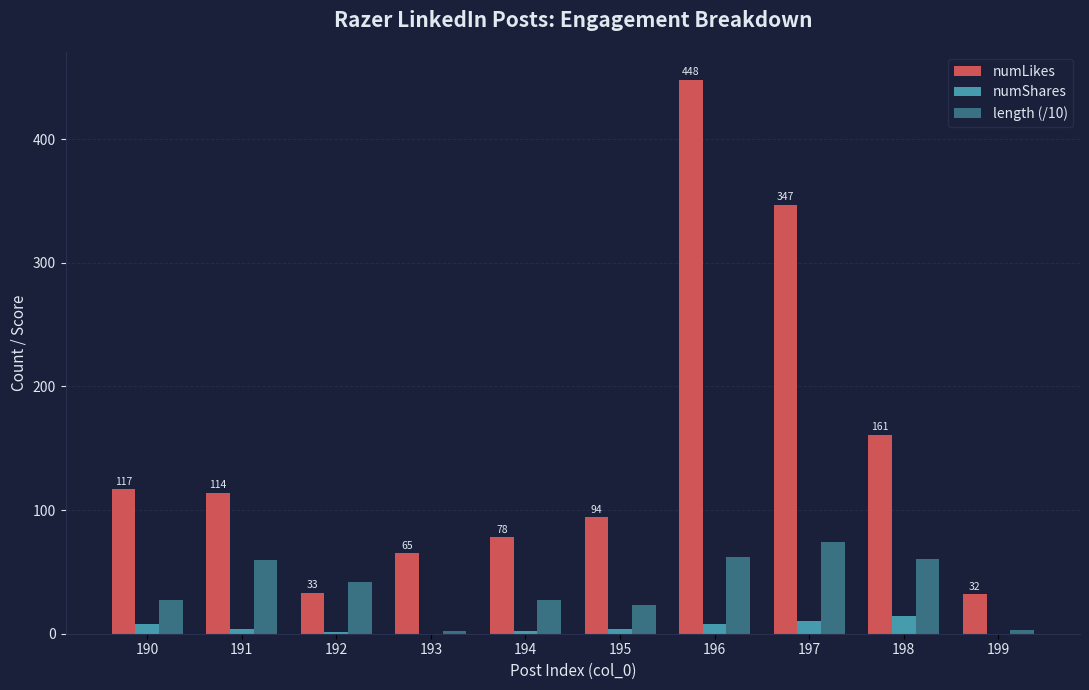

What is the greatest value displayed?

448.0